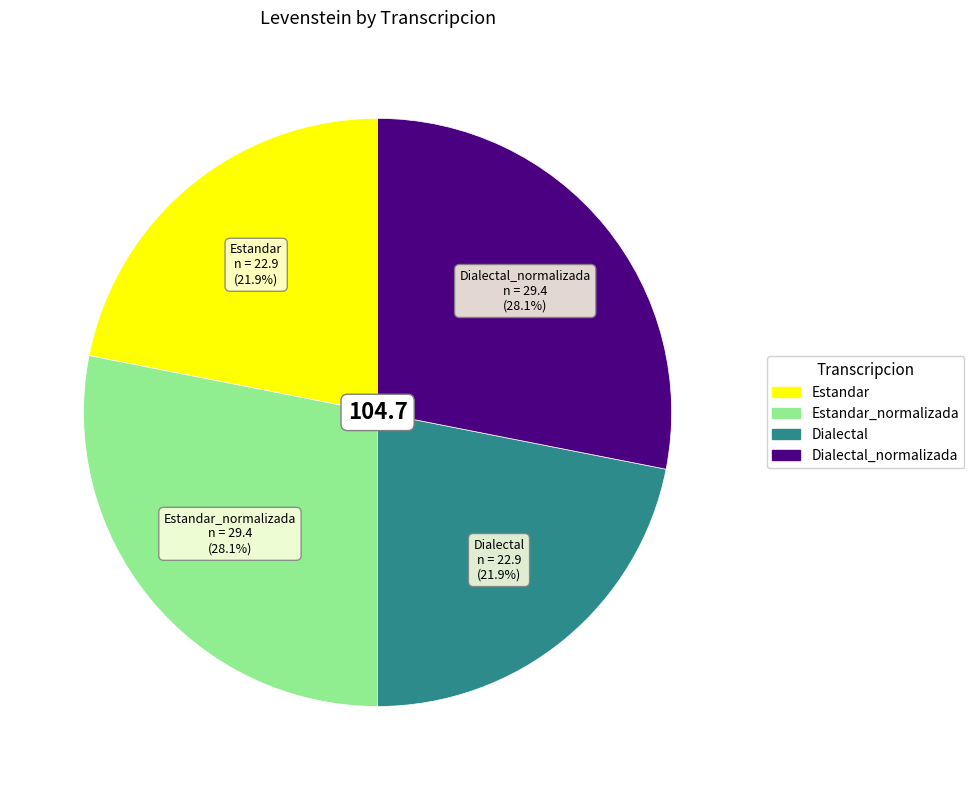

Count the number of slices in the pie.

4